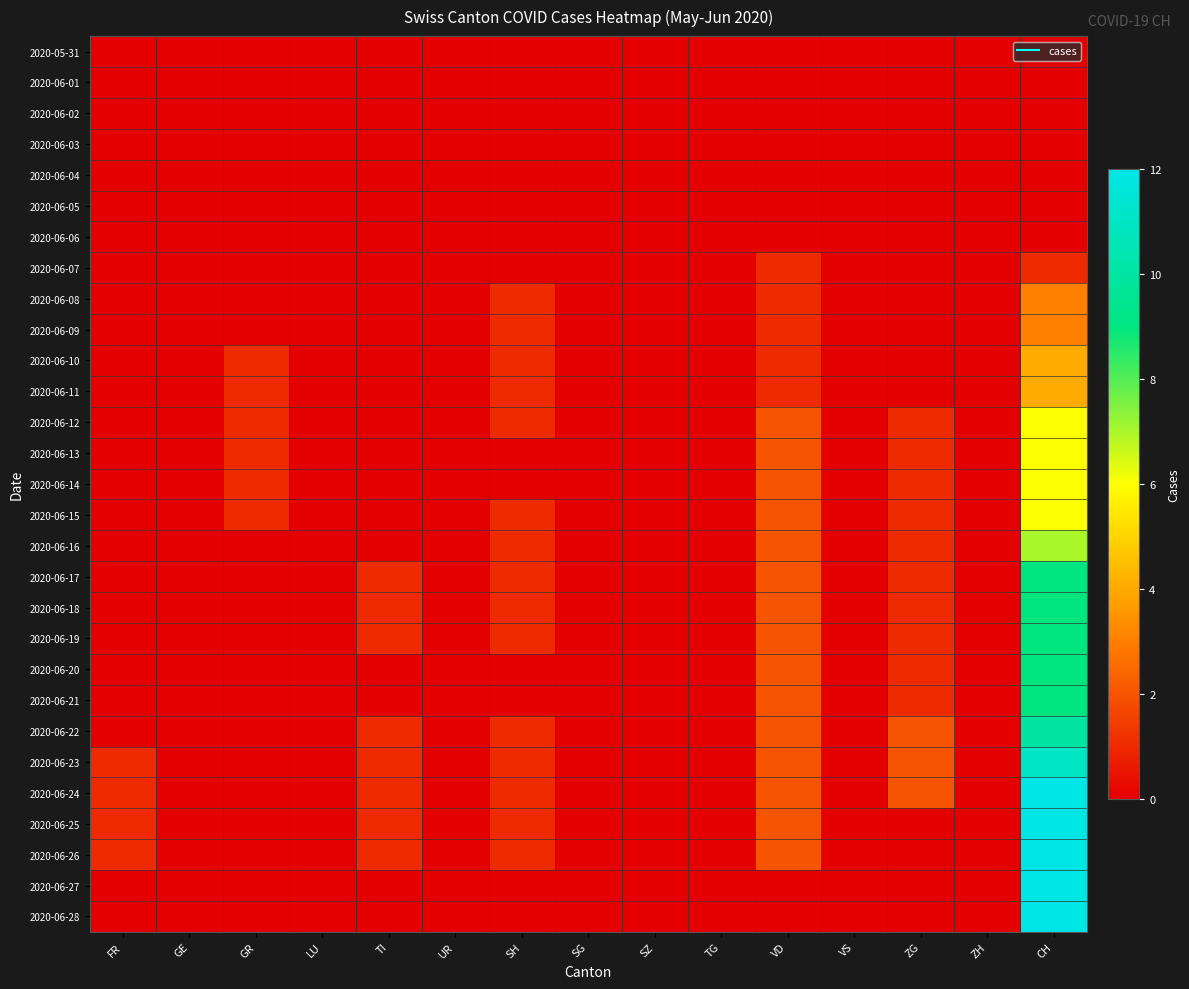

Reading right to left, list all the values displayed in this chart.

2020-05-31: CH=0	ZH=0	ZG=0	VS=0	VD=0	TG=0	SZ=0	SG=0	SH=0	UR=0	TI=0	LU=0	GR=0	GE=0	FR=0
2020-06-01: CH=0	ZH=0	ZG=0	VS=0	VD=0	TG=0	SZ=0	SG=0	SH=0	UR=0	TI=0	LU=0	GR=0	GE=0	FR=0
2020-06-02: CH=0	ZH=0	ZG=0	VS=0	VD=0	TG=0	SZ=0	SG=0	SH=0	UR=0	TI=0	LU=0	GR=0	GE=0	FR=0
2020-06-03: CH=0	ZH=0	ZG=0	VS=0	VD=0	TG=0	SZ=0	SG=0	SH=0	UR=0	TI=0	LU=0	GR=0	GE=0	FR=0
2020-06-04: CH=0	ZH=0	ZG=0	VS=0	VD=0	TG=0	SZ=0	SG=0	SH=0	UR=0	TI=0	LU=0	GR=0	GE=0	FR=0
2020-06-05: CH=0	ZH=0	ZG=0	VS=0	VD=0	TG=0	SZ=0	SG=0	SH=0	UR=0	TI=0	LU=0	GR=0	GE=0	FR=0
2020-06-06: CH=0	ZH=0	ZG=0	VS=0	VD=0	TG=0	SZ=0	SG=0	SH=0	UR=0	TI=0	LU=0	GR=0	GE=0	FR=0
2020-06-07: CH=1	ZH=0	ZG=0	VS=0	VD=1	TG=0	SZ=0	SG=0	SH=0	UR=0	TI=0	LU=0	GR=0	GE=0	FR=0
2020-06-08: CH=3	ZH=0	ZG=0	VS=0	VD=1	TG=0	SZ=0	SG=0	SH=1	UR=0	TI=0	LU=0	GR=0	GE=0	FR=0
2020-06-09: CH=3	ZH=0	ZG=0	VS=0	VD=1	TG=0	SZ=0	SG=0	SH=1	UR=0	TI=0	LU=0	GR=0	GE=0	FR=0
2020-06-10: CH=4	ZH=0	ZG=0	VS=0	VD=1	TG=0	SZ=0	SG=0	SH=1	UR=0	TI=0	LU=0	GR=1	GE=0	FR=0
2020-06-11: CH=4	ZH=0	ZG=0	VS=0	VD=1	TG=0	SZ=0	SG=0	SH=1	UR=0	TI=0	LU=0	GR=1	GE=0	FR=0
2020-06-12: CH=6	ZH=0	ZG=1	VS=0	VD=2	TG=0	SZ=0	SG=0	SH=1	UR=0	TI=0	LU=0	GR=1	GE=0	FR=0
2020-06-13: CH=6	ZH=0	ZG=1	VS=0	VD=2	TG=0	SZ=0	SG=0	SH=0	UR=0	TI=0	LU=0	GR=1	GE=0	FR=0
2020-06-14: CH=6	ZH=0	ZG=1	VS=0	VD=2	TG=0	SZ=0	SG=0	SH=0	UR=0	TI=0	LU=0	GR=1	GE=0	FR=0
2020-06-15: CH=6	ZH=0	ZG=1	VS=0	VD=2	TG=0	SZ=0	SG=0	SH=1	UR=0	TI=0	LU=0	GR=1	GE=0	FR=0
2020-06-16: CH=7	ZH=0	ZG=1	VS=0	VD=2	TG=0	SZ=0	SG=0	SH=1	UR=0	TI=0	LU=0	GR=0	GE=0	FR=0
2020-06-17: CH=9	ZH=0	ZG=1	VS=0	VD=2	TG=0	SZ=0	SG=0	SH=1	UR=0	TI=1	LU=0	GR=0	GE=0	FR=0
2020-06-18: CH=9	ZH=0	ZG=1	VS=0	VD=2	TG=0	SZ=0	SG=0	SH=1	UR=0	TI=1	LU=0	GR=0	GE=0	FR=0
2020-06-19: CH=9	ZH=0	ZG=1	VS=0	VD=2	TG=0	SZ=0	SG=0	SH=1	UR=0	TI=1	LU=0	GR=0	GE=0	FR=0
2020-06-20: CH=9	ZH=0	ZG=1	VS=0	VD=2	TG=0	SZ=0	SG=0	SH=0	UR=0	TI=0	LU=0	GR=0	GE=0	FR=0
2020-06-21: CH=9	ZH=0	ZG=1	VS=0	VD=2	TG=0	SZ=0	SG=0	SH=0	UR=0	TI=0	LU=0	GR=0	GE=0	FR=0
2020-06-22: CH=10	ZH=0	ZG=2	VS=0	VD=2	TG=0	SZ=0	SG=0	SH=1	UR=0	TI=1	LU=0	GR=0	GE=0	FR=0
2020-06-23: CH=11	ZH=0	ZG=2	VS=0	VD=2	TG=0	SZ=0	SG=0	SH=1	UR=0	TI=1	LU=0	GR=0	GE=0	FR=1
2020-06-24: CH=12	ZH=0	ZG=2	VS=0	VD=2	TG=0	SZ=0	SG=0	SH=1	UR=0	TI=1	LU=0	GR=0	GE=0	FR=1
2020-06-25: CH=12	ZH=0	ZG=0	VS=0	VD=2	TG=0	SZ=0	SG=0	SH=1	UR=0	TI=1	LU=0	GR=0	GE=0	FR=1
2020-06-26: CH=12	ZH=0	ZG=0	VS=0	VD=2	TG=0	SZ=0	SG=0	SH=1	UR=0	TI=1	LU=0	GR=0	GE=0	FR=1
2020-06-27: CH=12	ZH=0	ZG=0	VS=0	VD=0	TG=0	SZ=0	SG=0	SH=0	UR=0	TI=0	LU=0	GR=0	GE=0	FR=0
2020-06-28: CH=12	ZH=0	ZG=0	VS=0	VD=0	TG=0	SZ=0	SG=0	SH=0	UR=0	TI=0	LU=0	GR=0	GE=0	FR=0